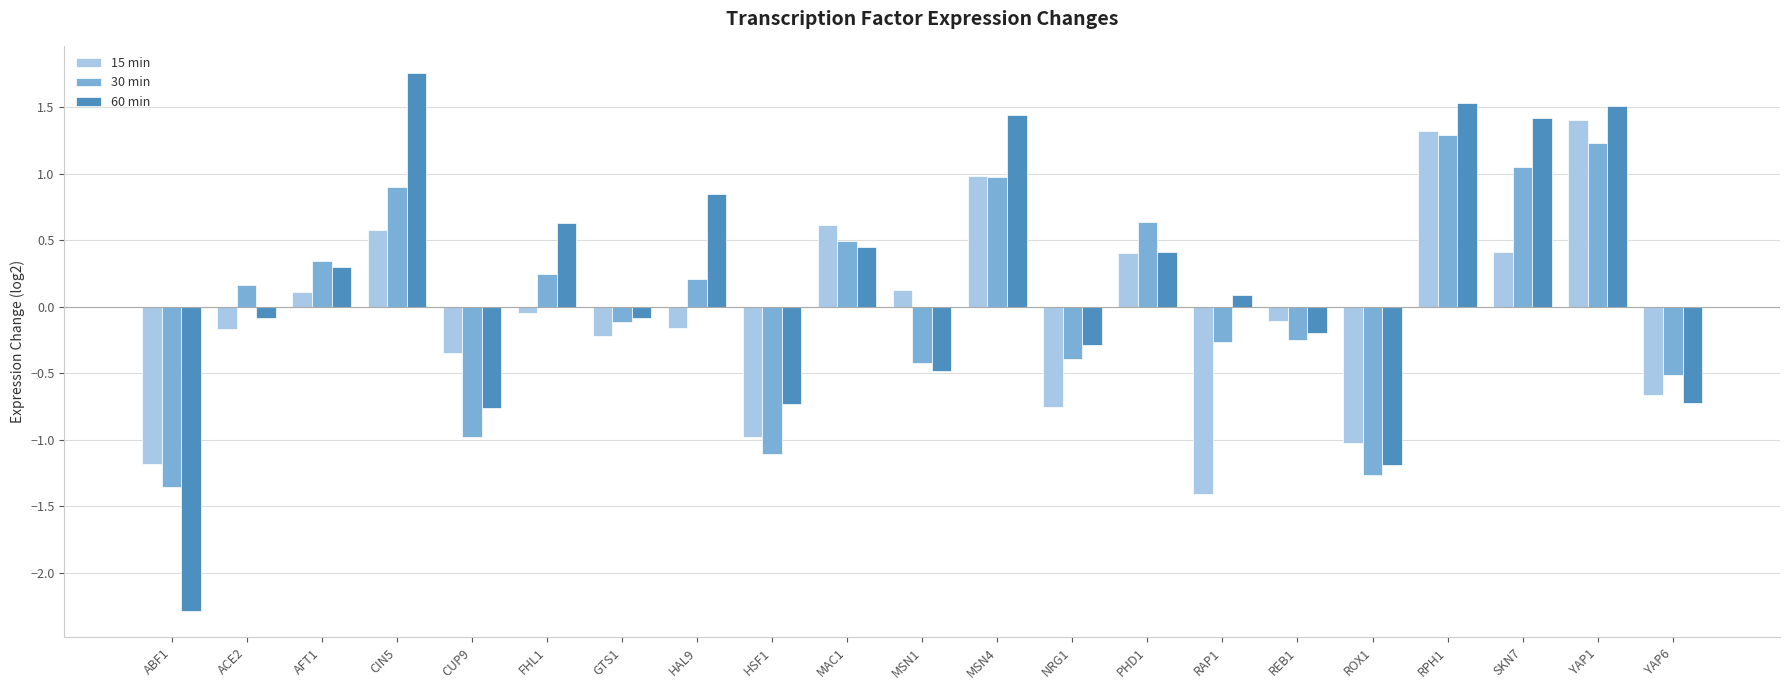

What is the greatest value displayed?

1.8